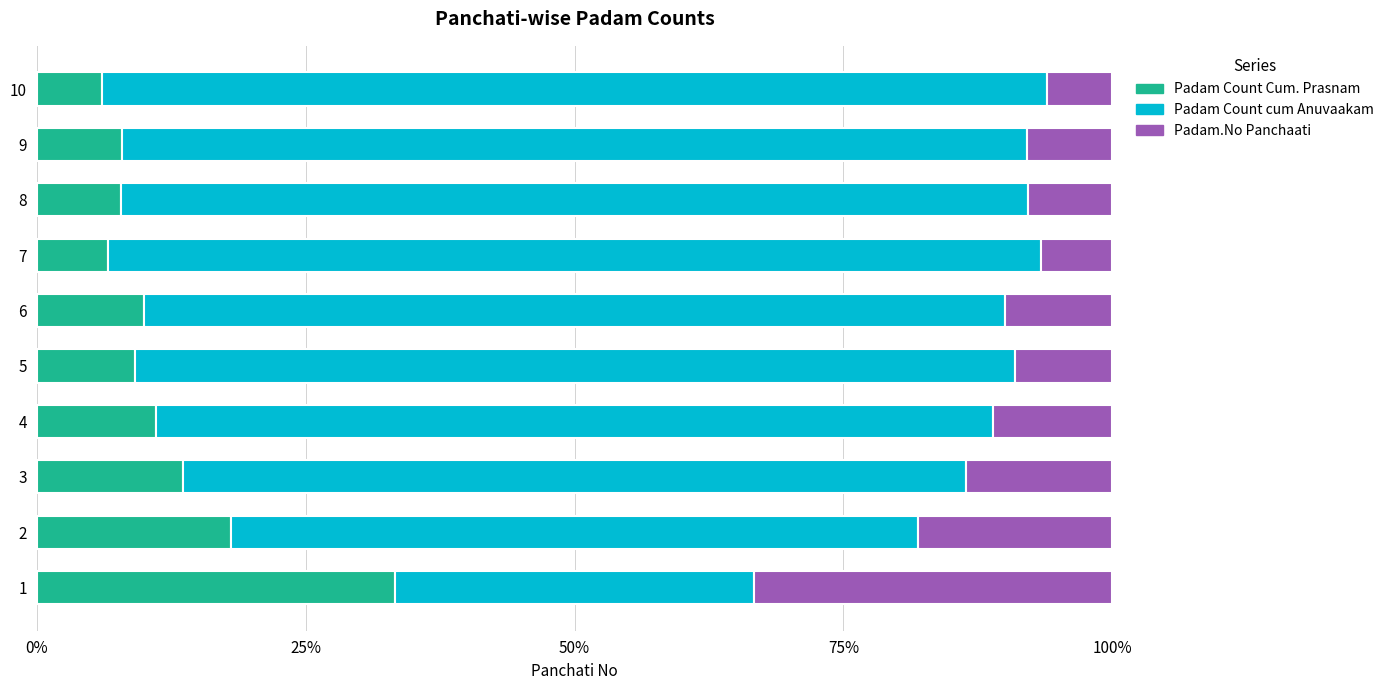

Which series has the largest total across all categories?

Padam Count cum Anuvaakam